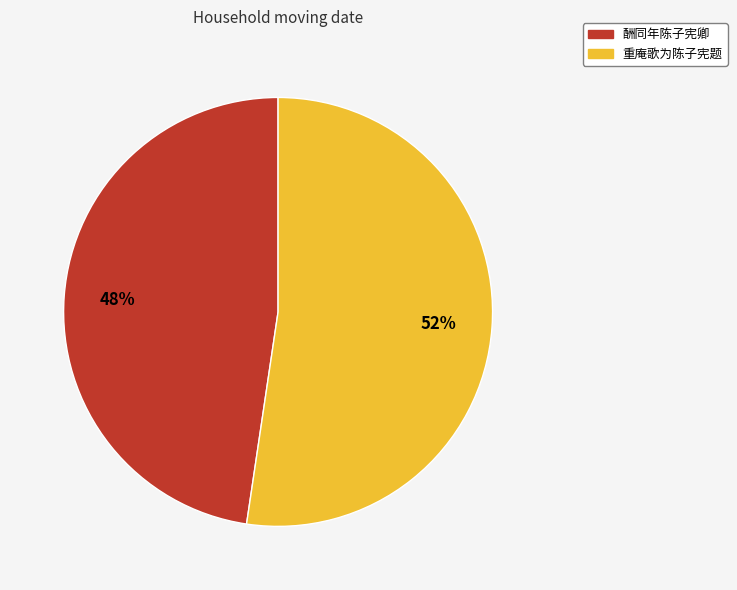

The 酬同年陈子宪卿 slice represents 48% of the pie. True or false?

True